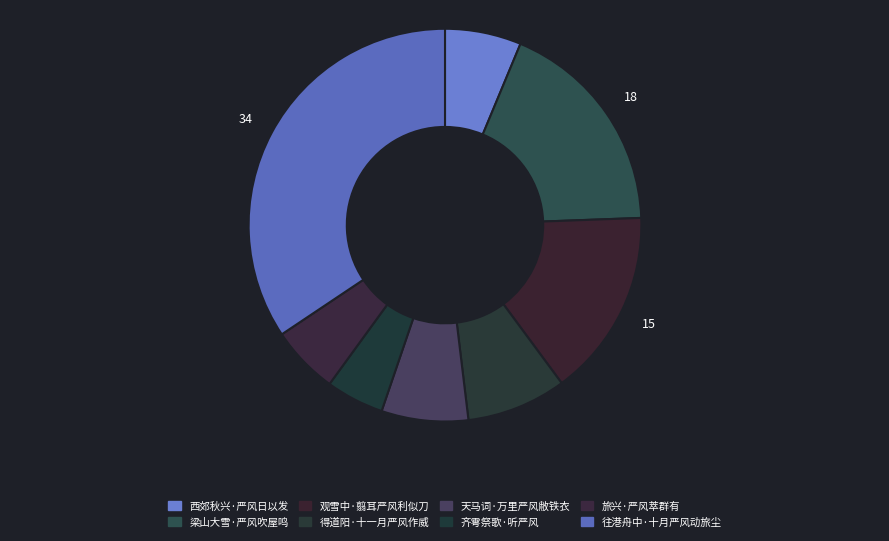

Do 梁山大雪·严风吹屋鸣 and 往港舟中·十月严风动旅尘 together represent more than half of the pie?

Yes